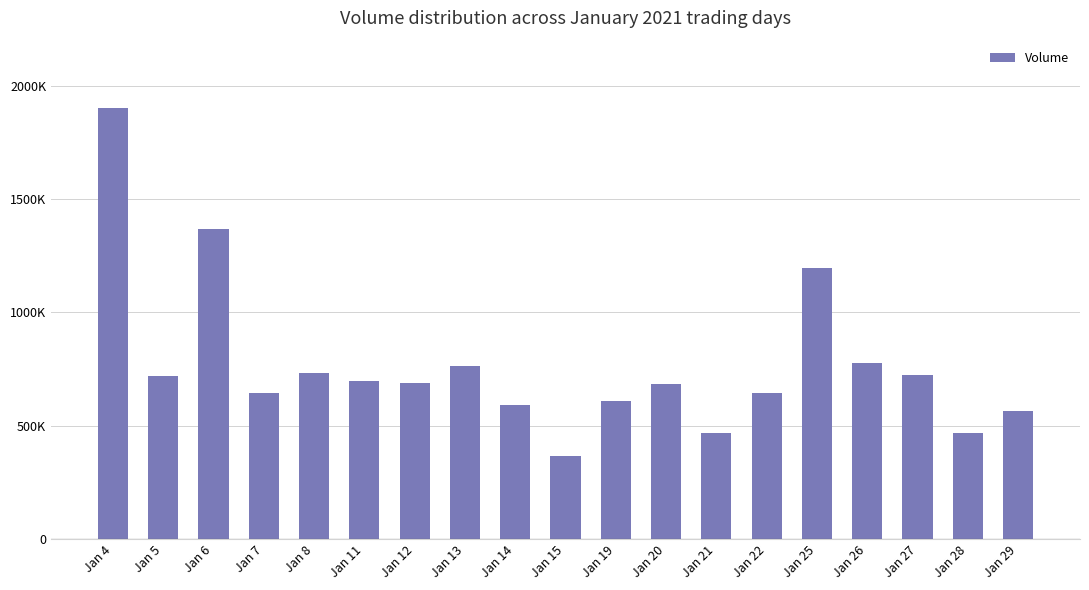

What is the difference between the values at Jan 22 and Jan 5?

75300